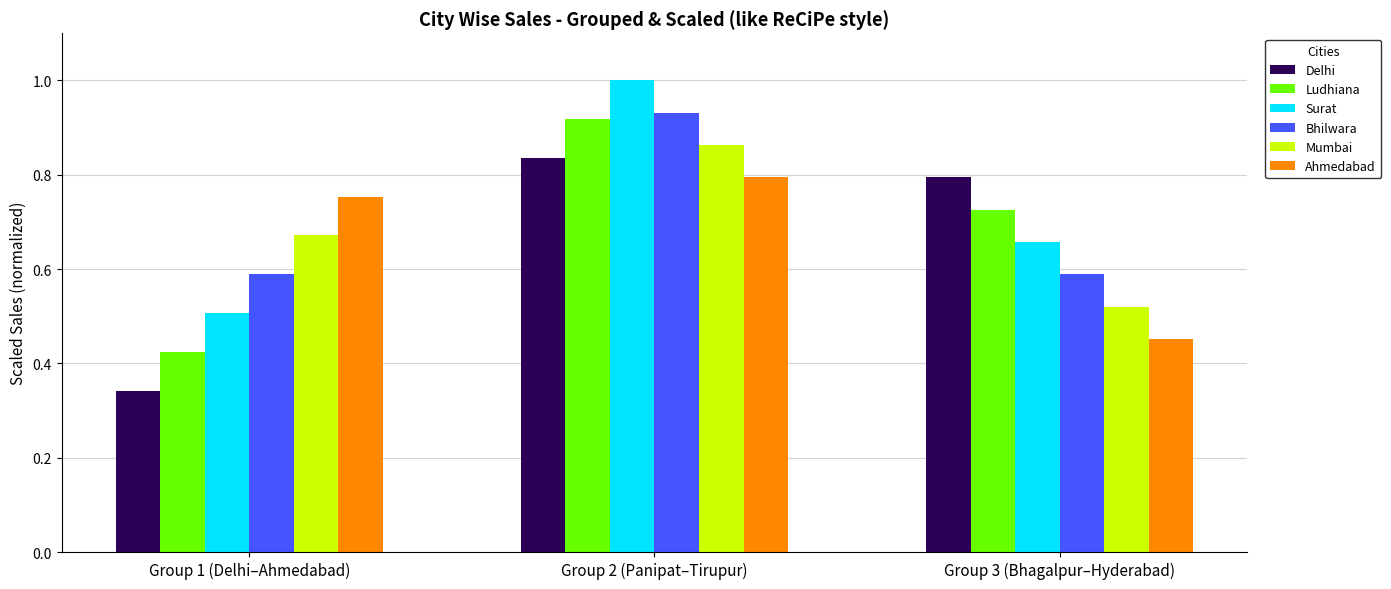

List the series in order of their peak value, lowest first.

Ahmedabad, Delhi, Mumbai, Ludhiana, Bhilwara, Surat